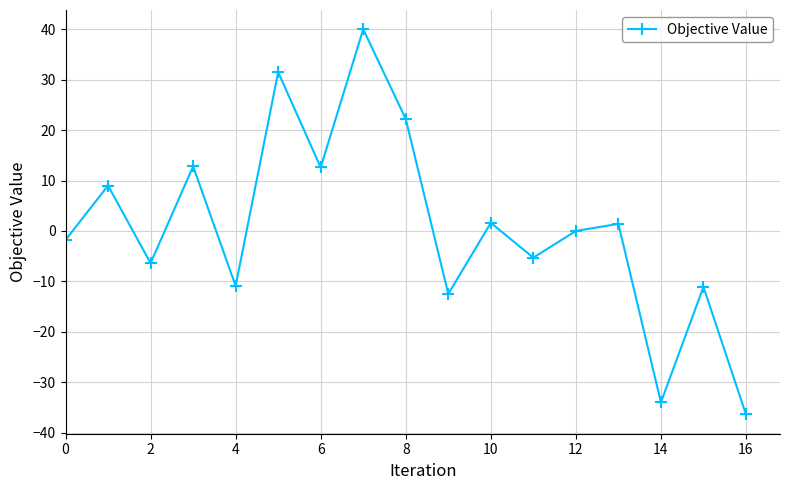

How many interior local peaks (higher than both neighbors) does the data have?

7